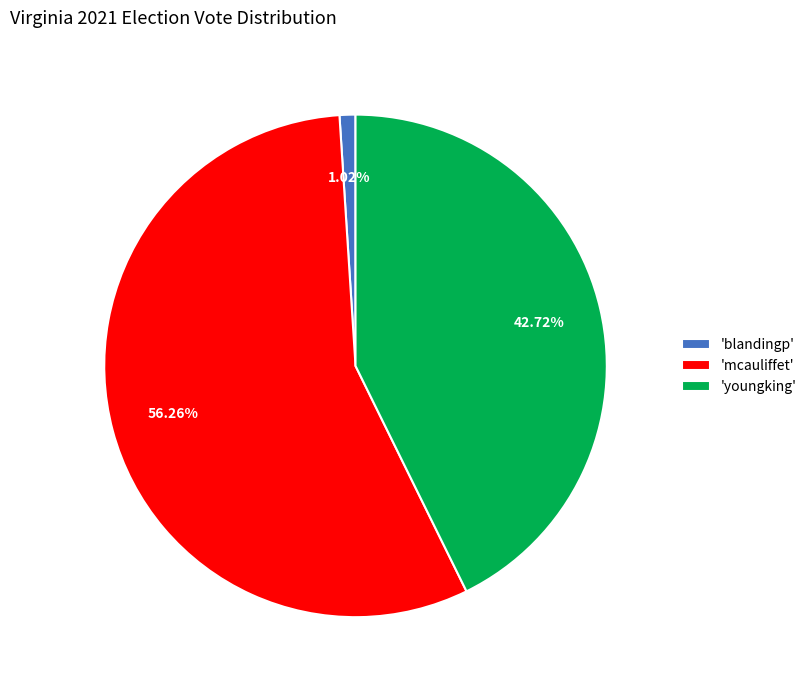

Rank the categories by value from lowest to highest.

'blandingp', 'youngking', 'mcauliffet'